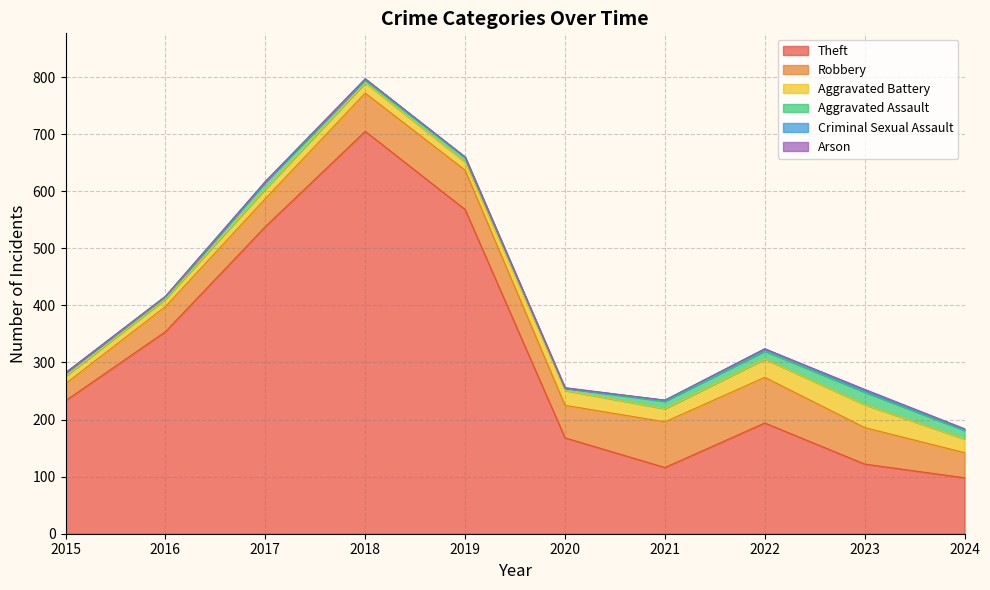

Which category has the lowest value across all series?

2015